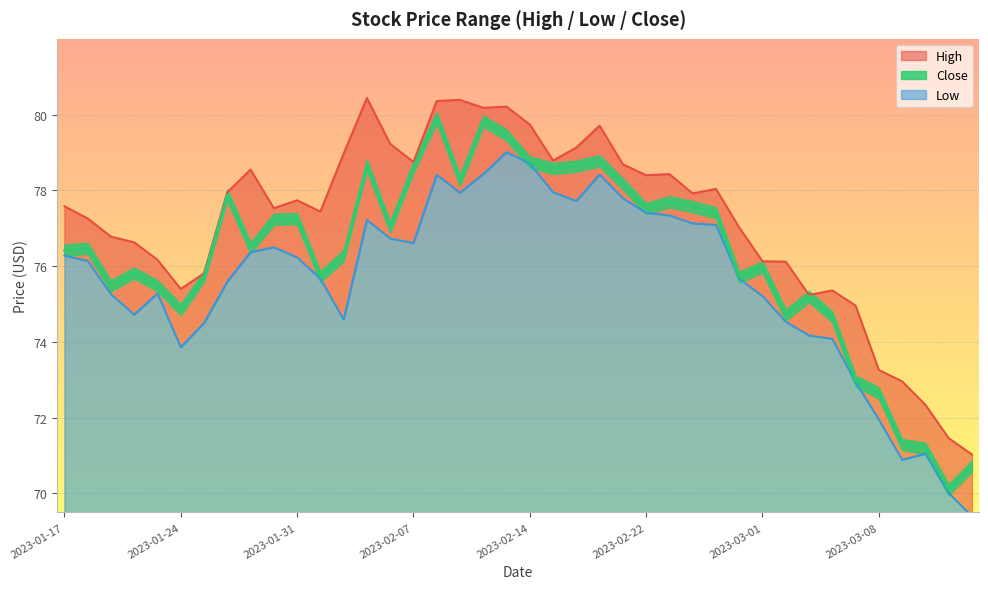

Is it true that Close equals 78.8 at 2023-02-17?

True